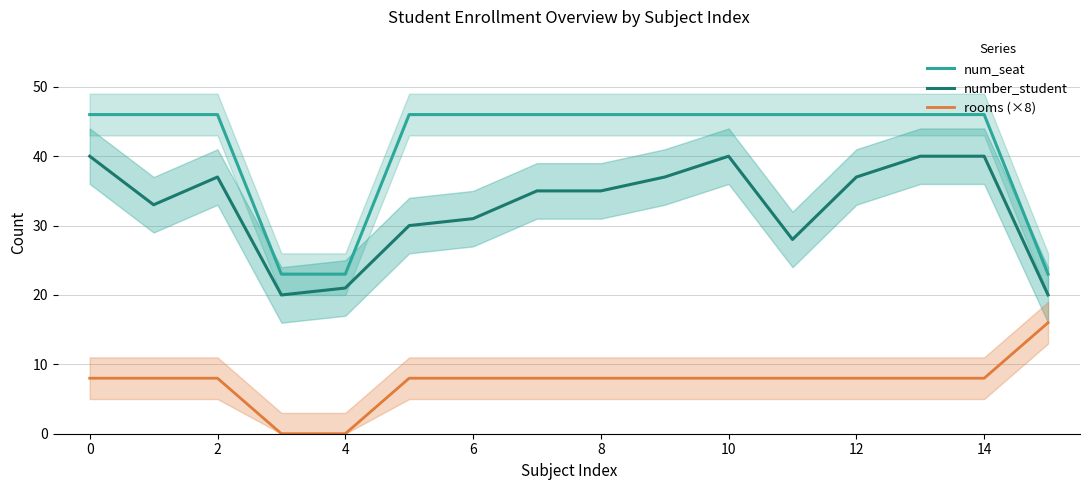

What is the value of the num_seat point at the 1st from the left?

46